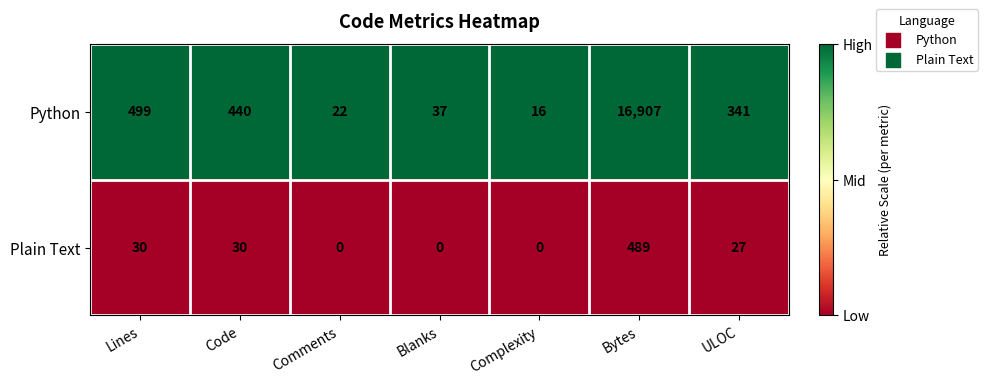

Rank the series by their maximum value, from lowest to highest.

Plain Text, Python